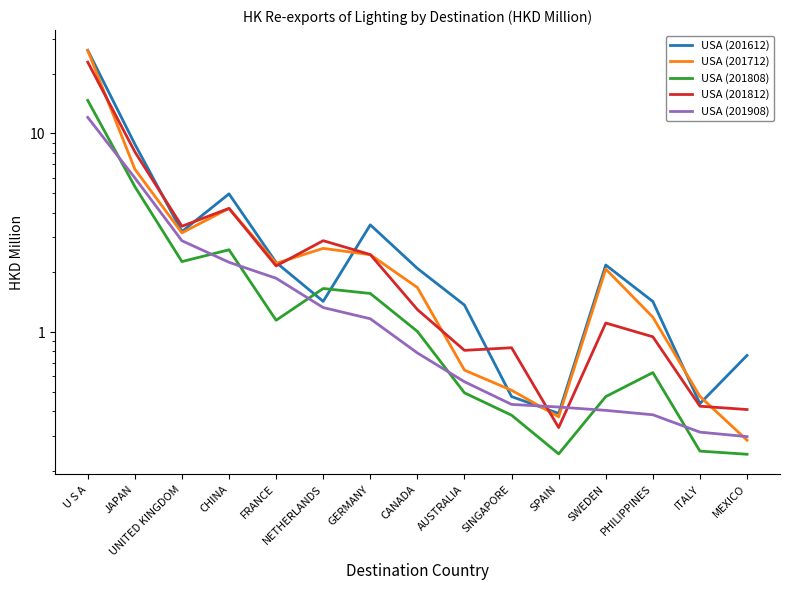

Read the USA (201612) value at CANADA.

2.1